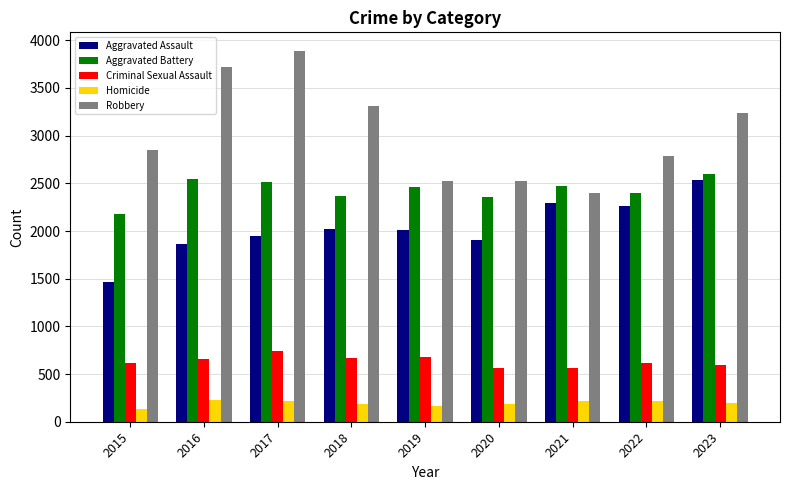

Are the bars grouped side by side (vs. stacked)?

Yes